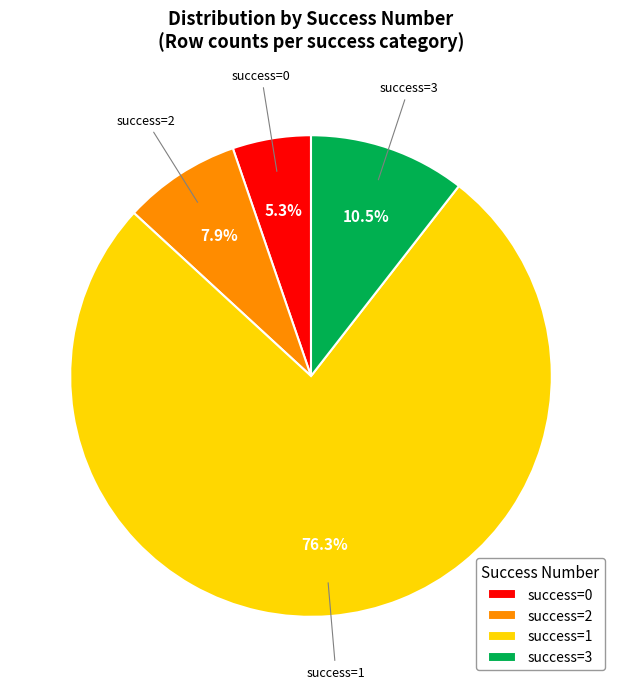

Which has a higher value, success=1 or success=2?

success=1